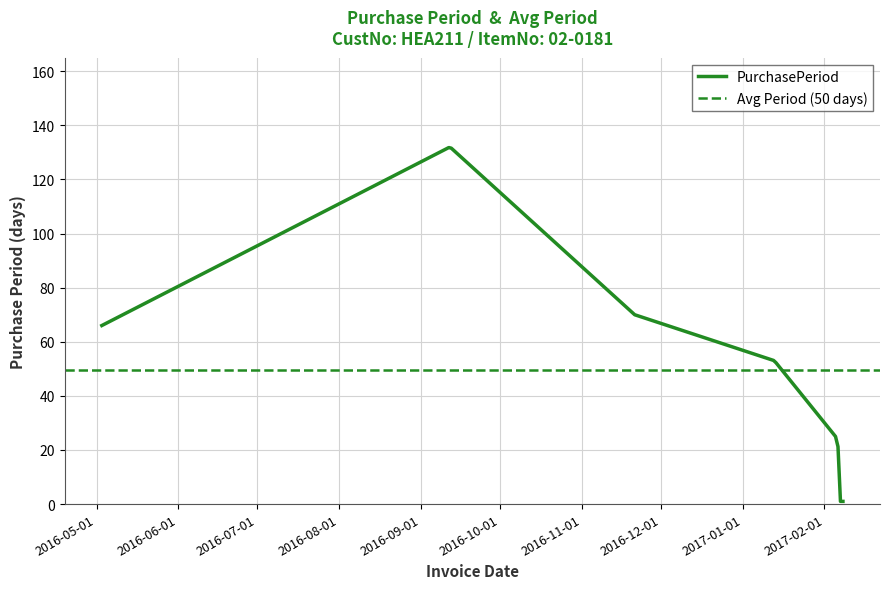

What is the sum of all values?

347